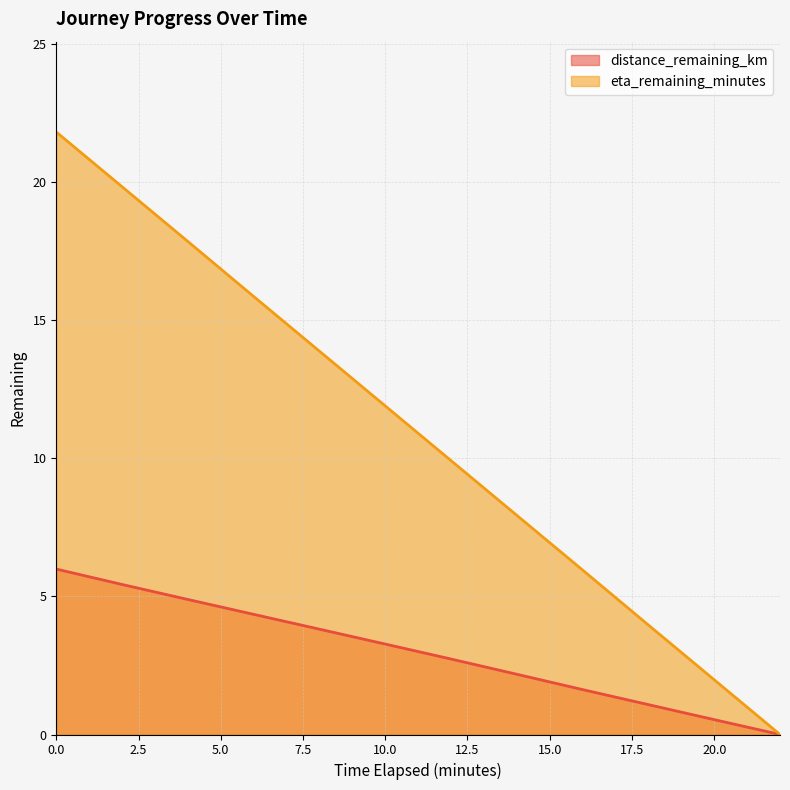

True or false: distance_remaining_km and eta_remaining_minutes intersect in this chart.

False